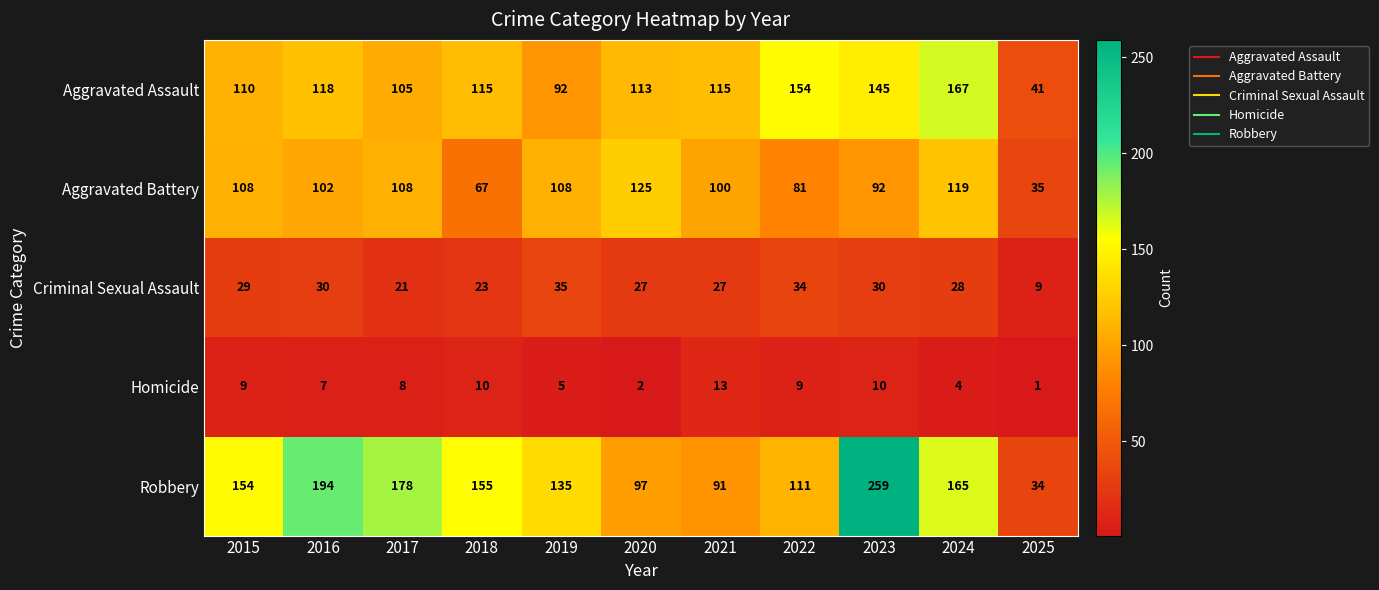

What is the highest value of the Homicide series?

13